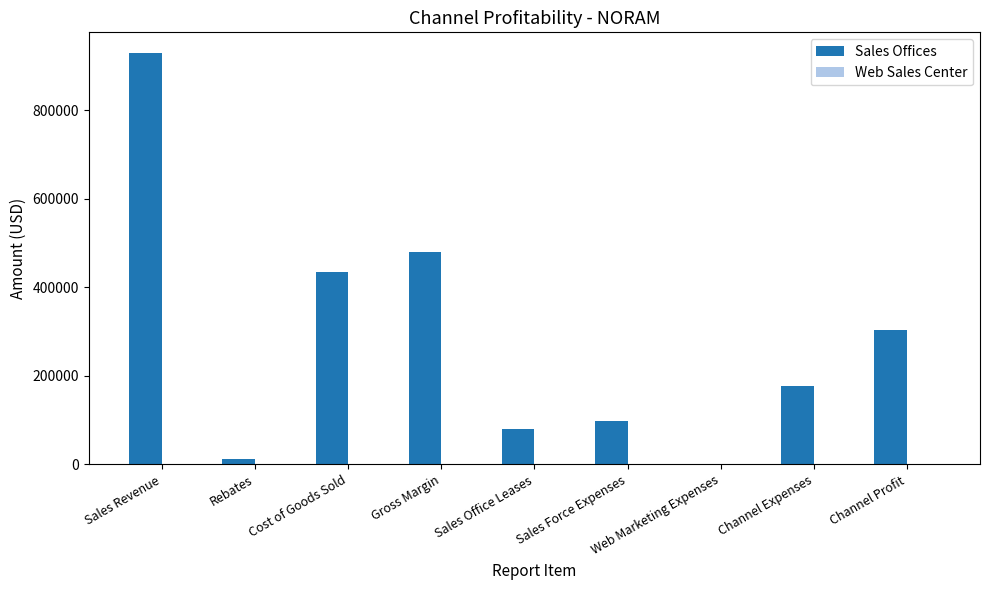

What is the change in value from Cost of Goods Sold to Web Marketing Expenses?

-436034.1